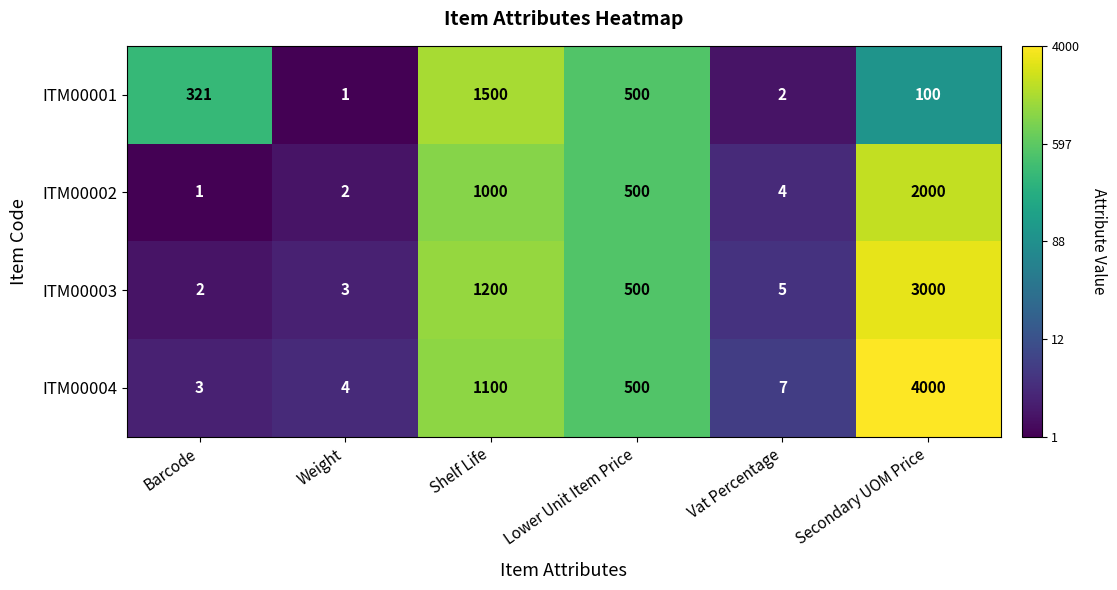

Rank the series at Shelf Life from highest to lowest value.

ITM00001, ITM00003, ITM00004, ITM00002